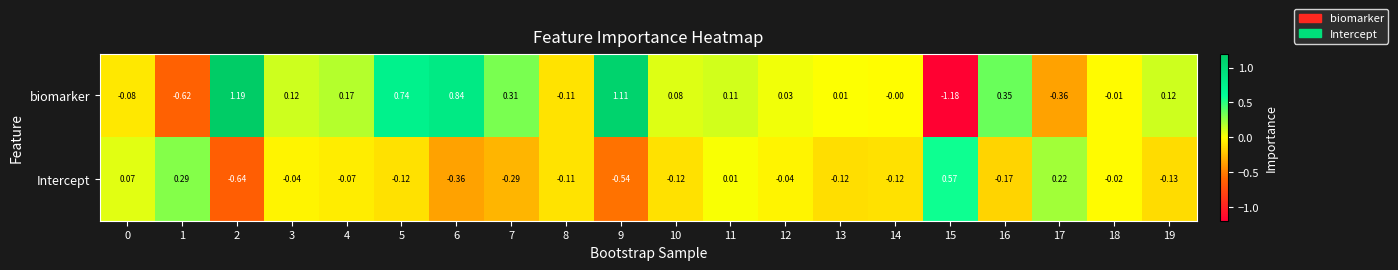

How many series are shown in this chart?

2